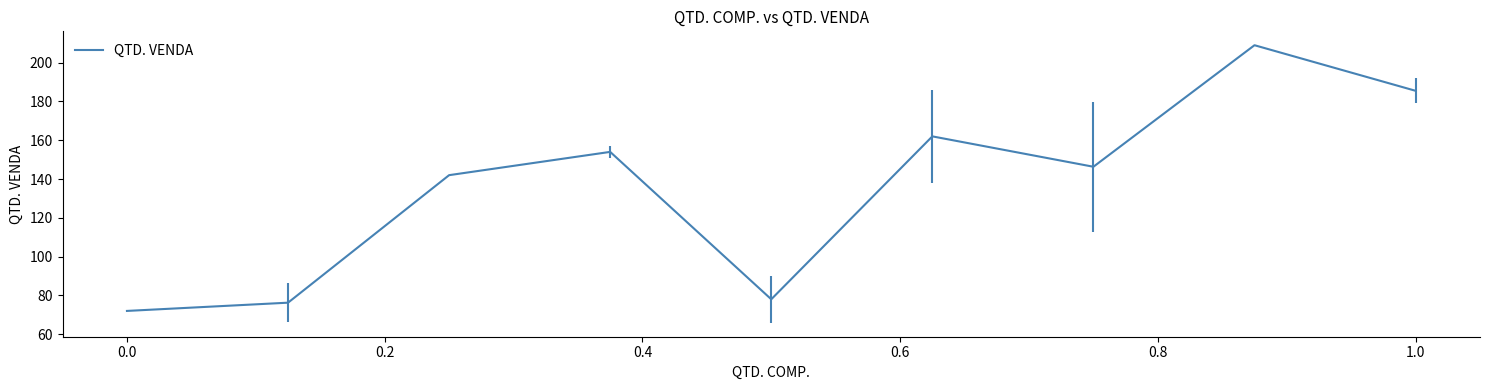

What is the difference between the maximum and minimum values?

137.0